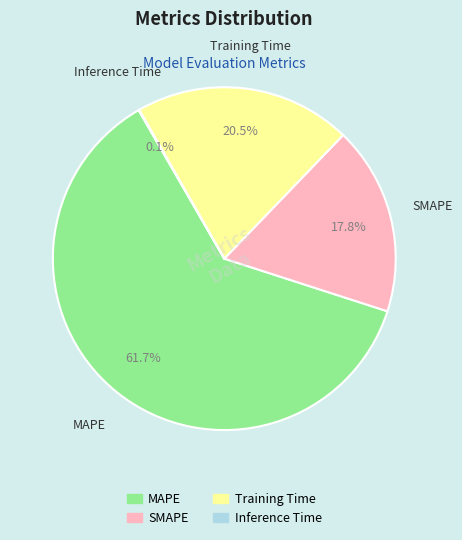

Is it true that Training Time is 31% of the pie?

False